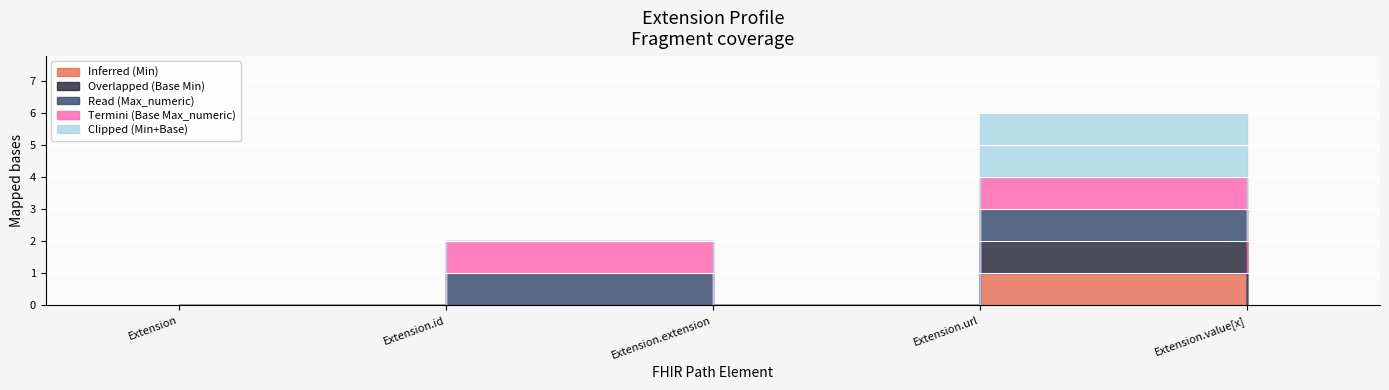

True or false: Overlapped (Base Min) and Read (Max_numeric) cross at least once.

False